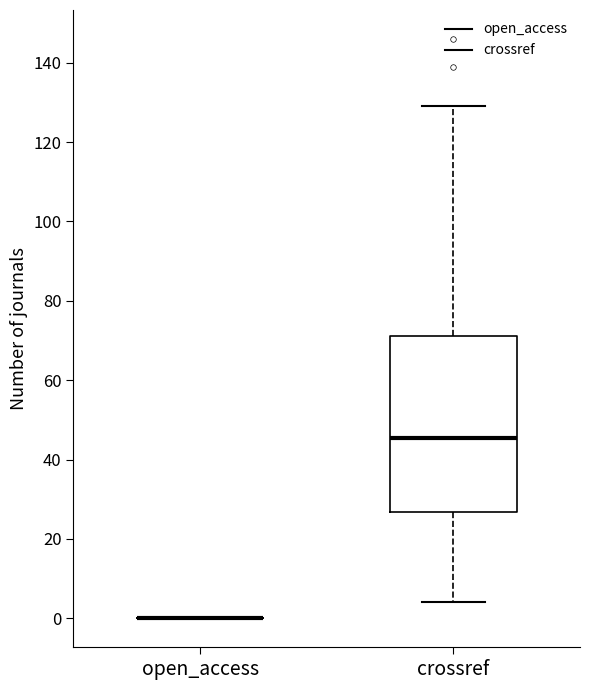

Where does the lower whisker of the box for crossref end on the y-axis? The values are not printed on the chart, so give them approximately, as read against the axis.

4